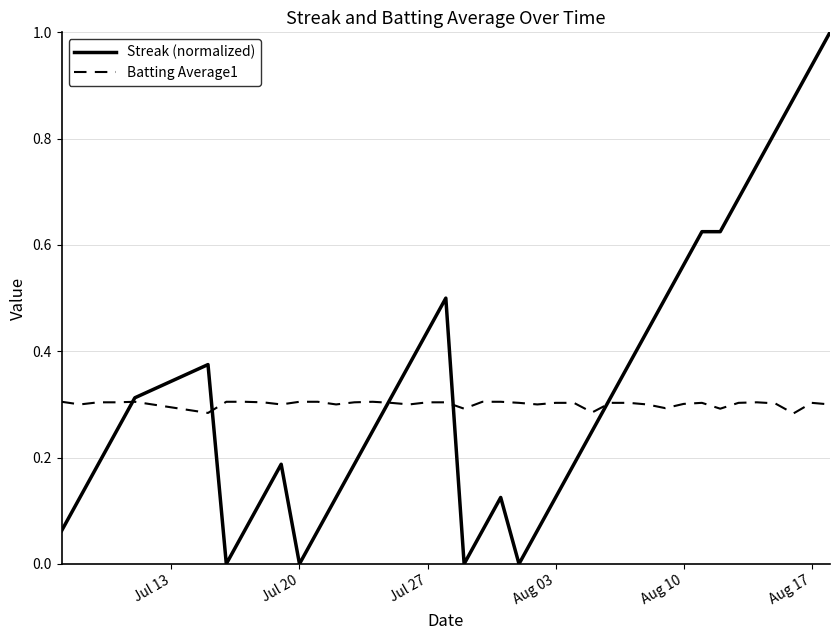

True or false: Streak (normalized) and Batting Average1 intersect in this chart.

True